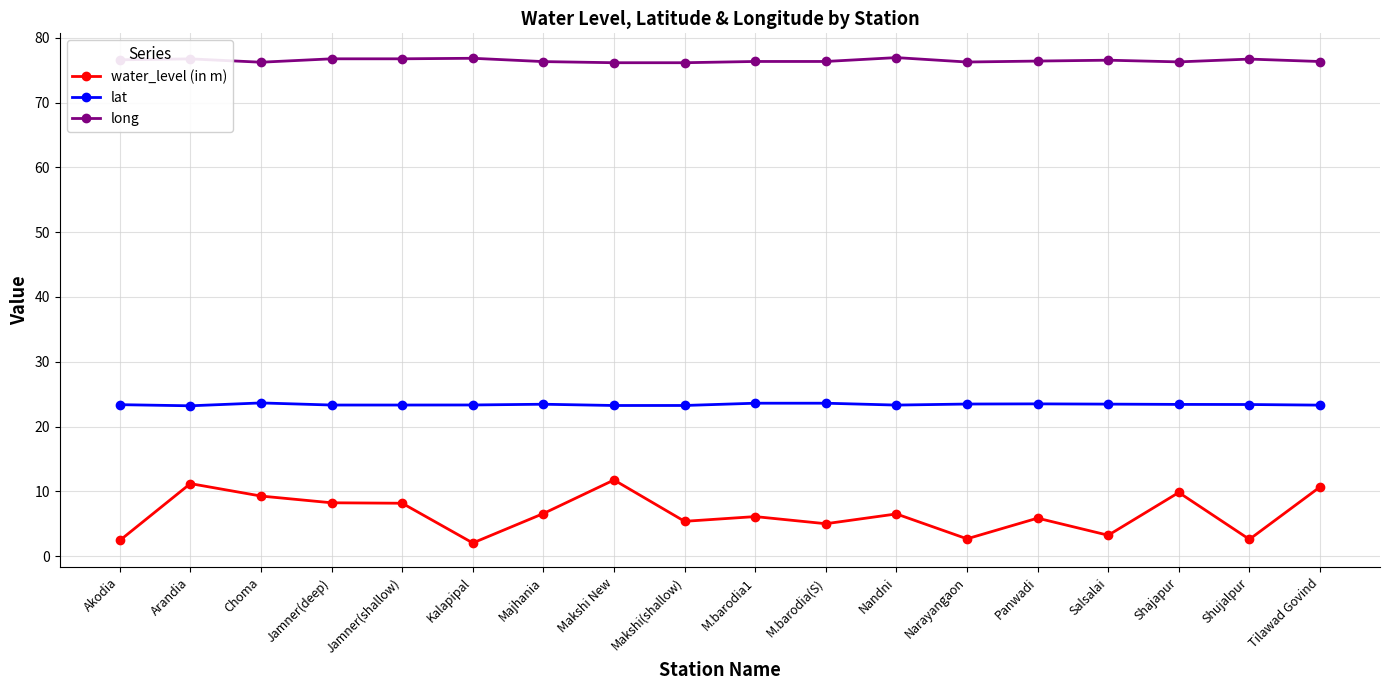

Which series has the widest spread of values?

water_level (in m)